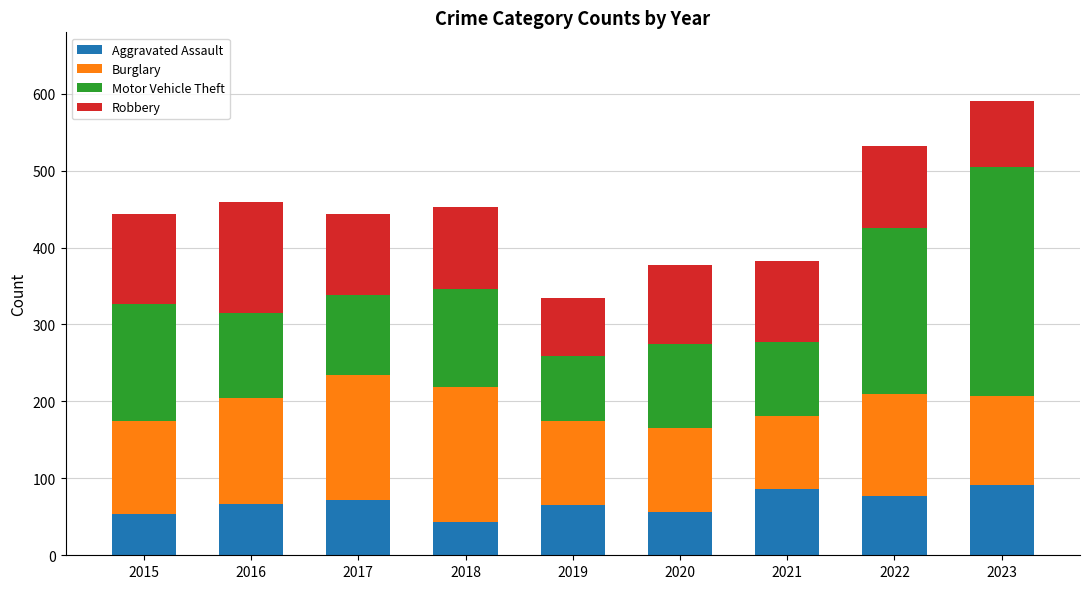

What is the lowest value of the Aggravated Assault series?

43